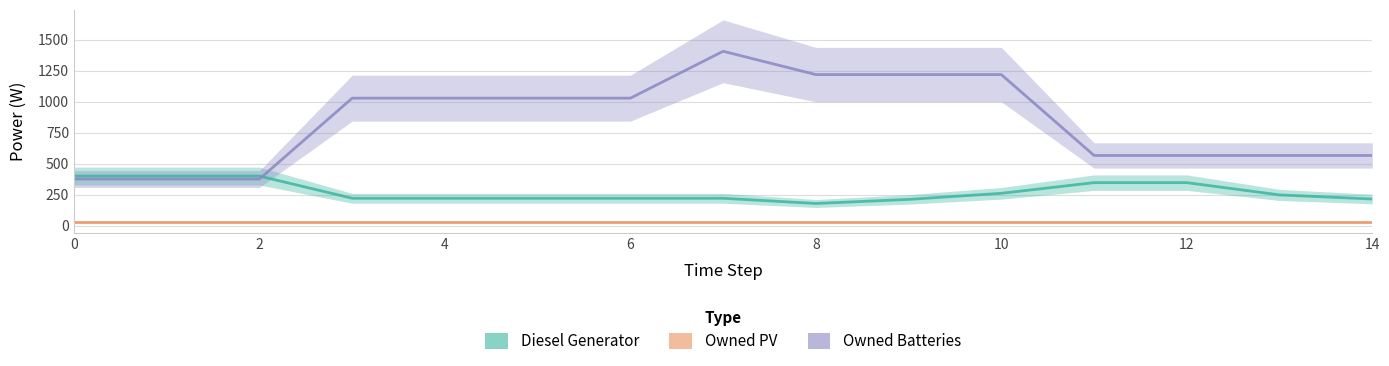

True or false: Owned PV has more than 0 interior local peaks.

False